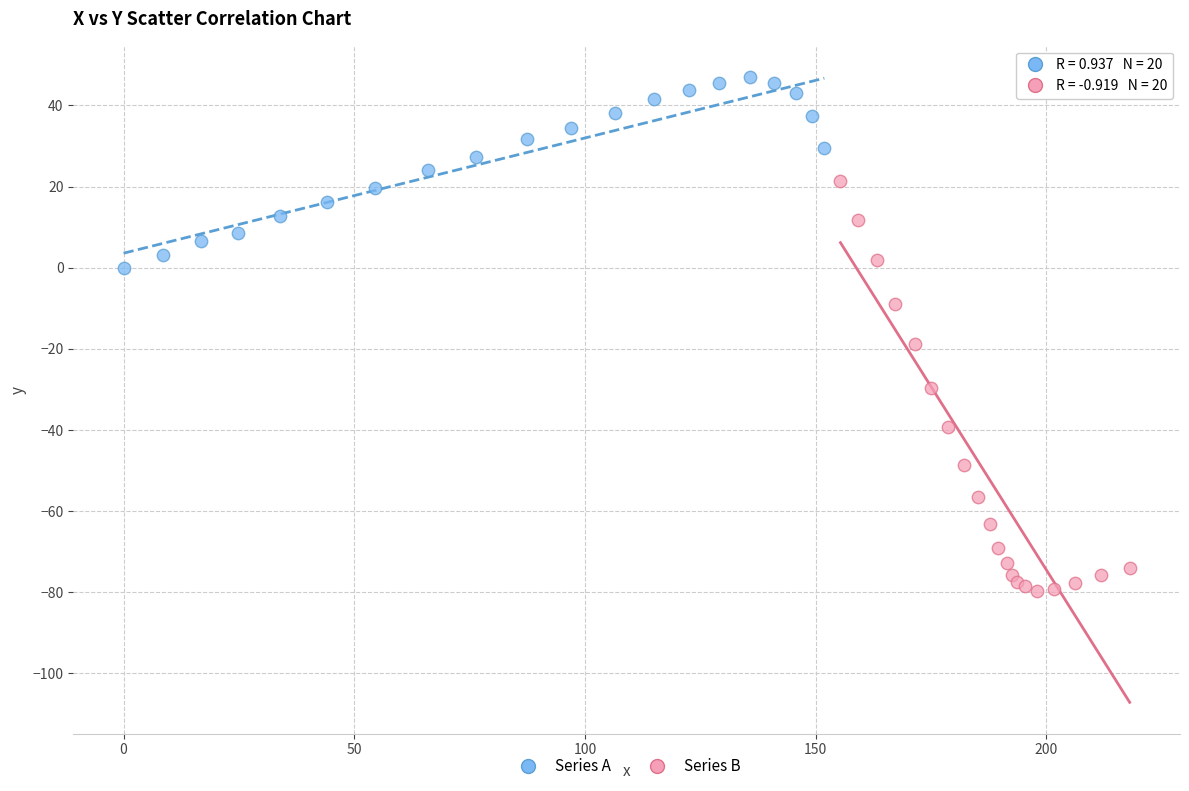

Which series contains the highest Y value?

Series A